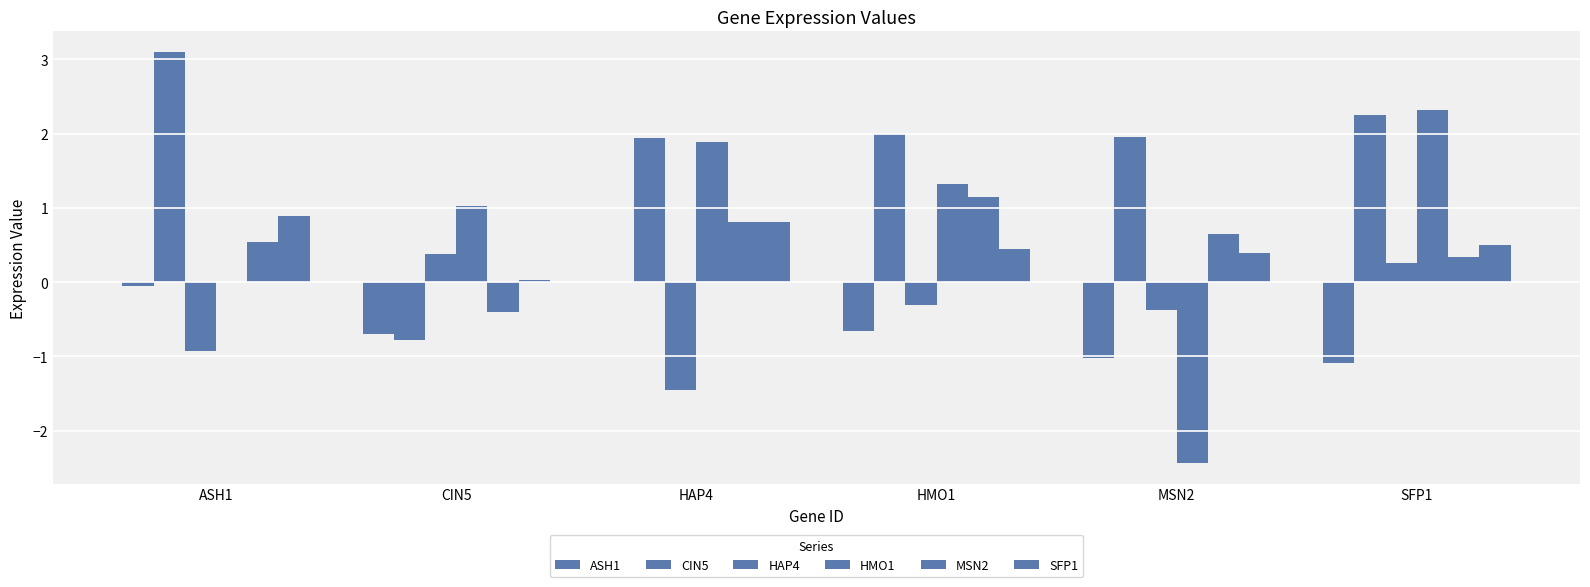

Are the bars horizontal?

No